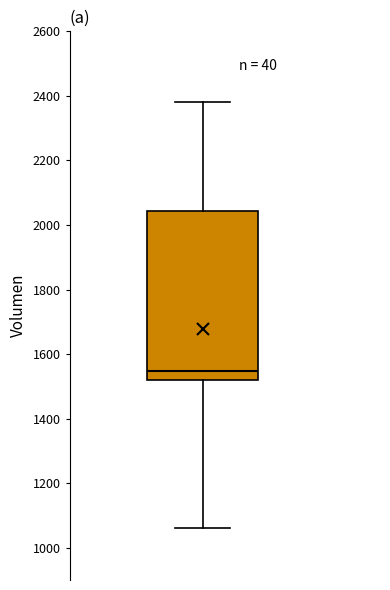

Read this box plot against the y-axis: the position of the median line, the range covered by the box, and the ends of both whiskers. The values are not printed on the chart, so give them approximately, as read against the axis.

median 1540, box 1520 to 2040, whiskers 1060 to 2380